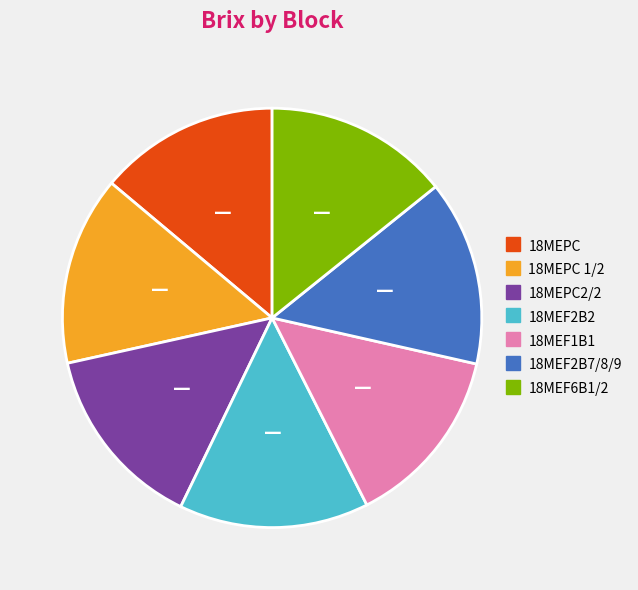

Is there any slice that represents more than half of the pie?

No